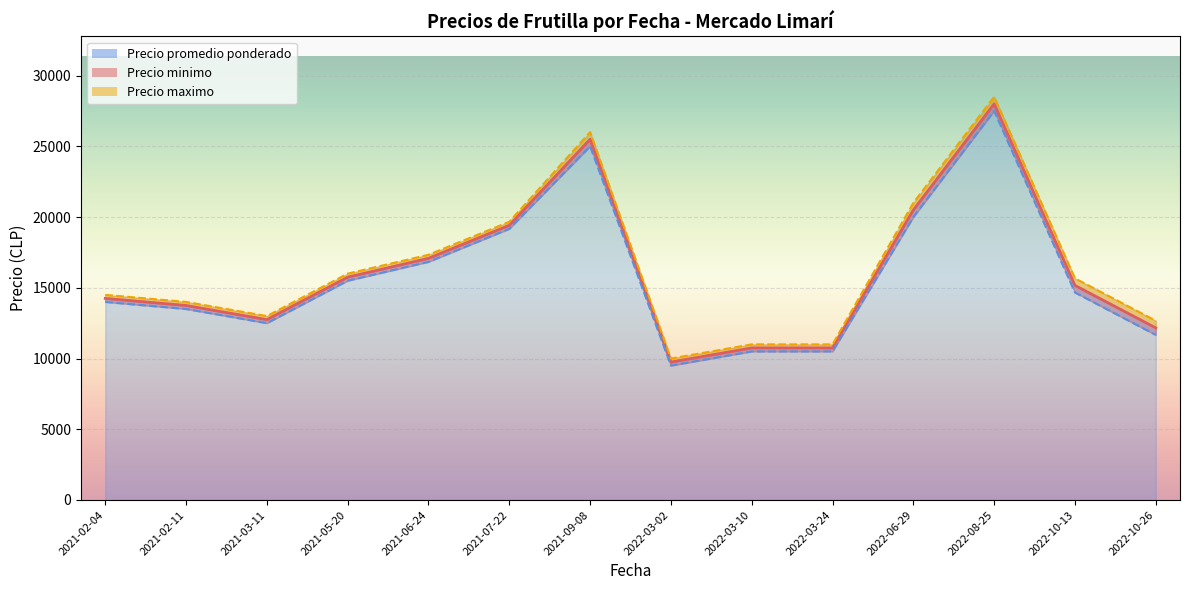

Which series has the largest total across all categories?

Precio maximo